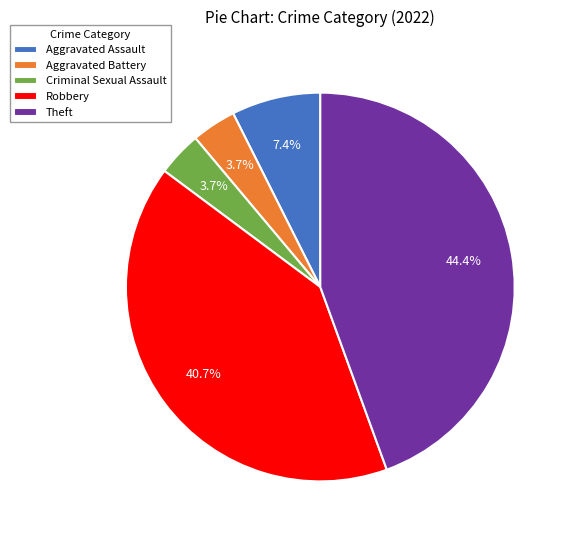

To the nearest percent, what is the difference between the largest and smallest slice percentages?

41%